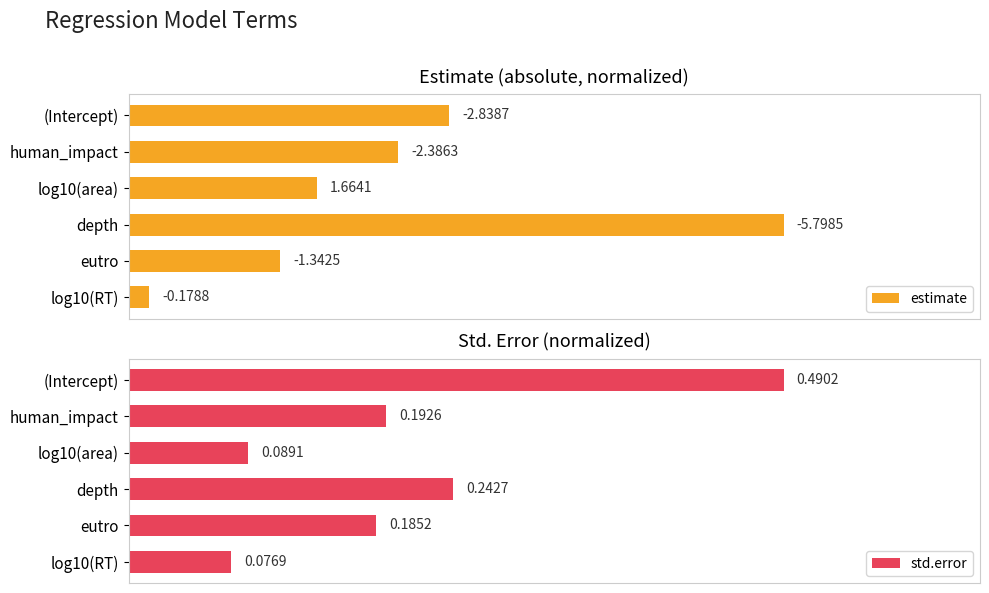

Rank the categories by std.error value from lowest to highest.

log10(RT), log10(area), eutro, human_impact, depth, (Intercept)